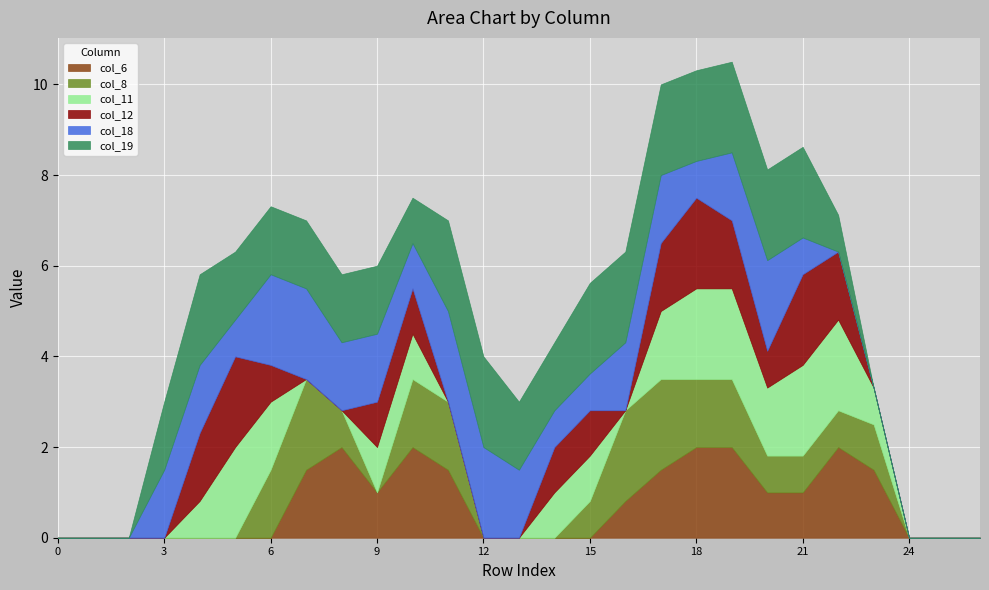

True or false: col_18 has a value of 3.2 at 6.

False